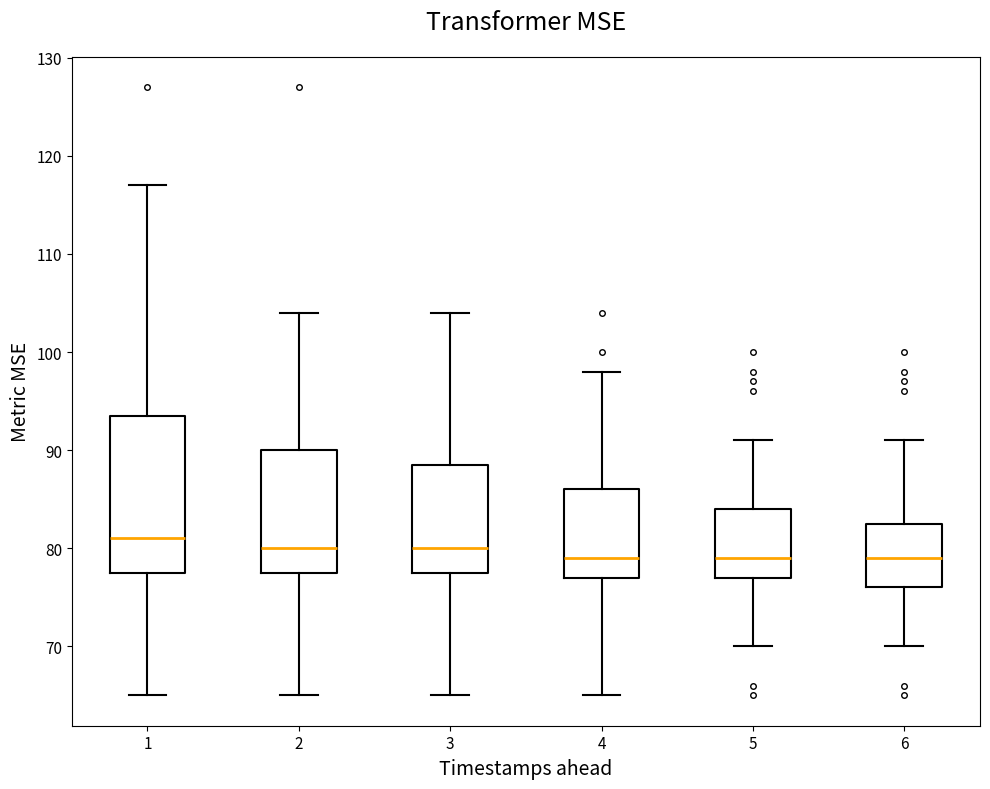

Where does the upper whisker of the box at x = 4 end on the y-axis? The values are not printed on the chart, so give them approximately, as read against the axis.

98